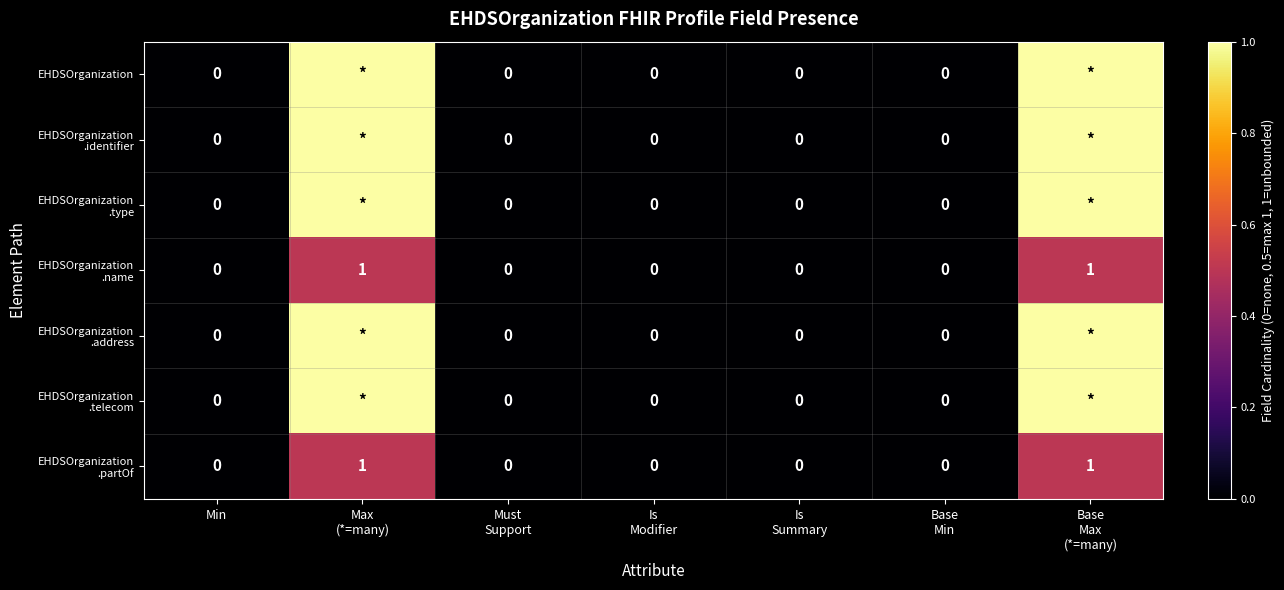

Count the number of data series in this chart.

7